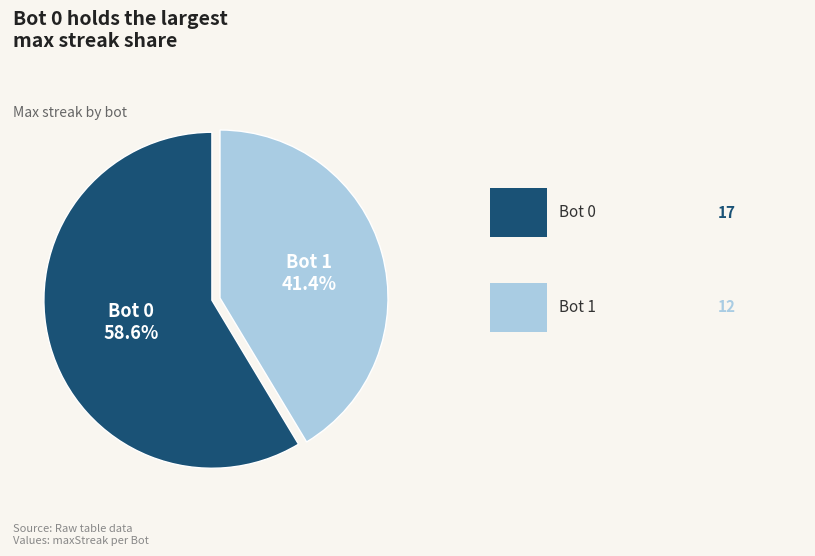

Is there any slice that represents more than half of the pie?

Yes